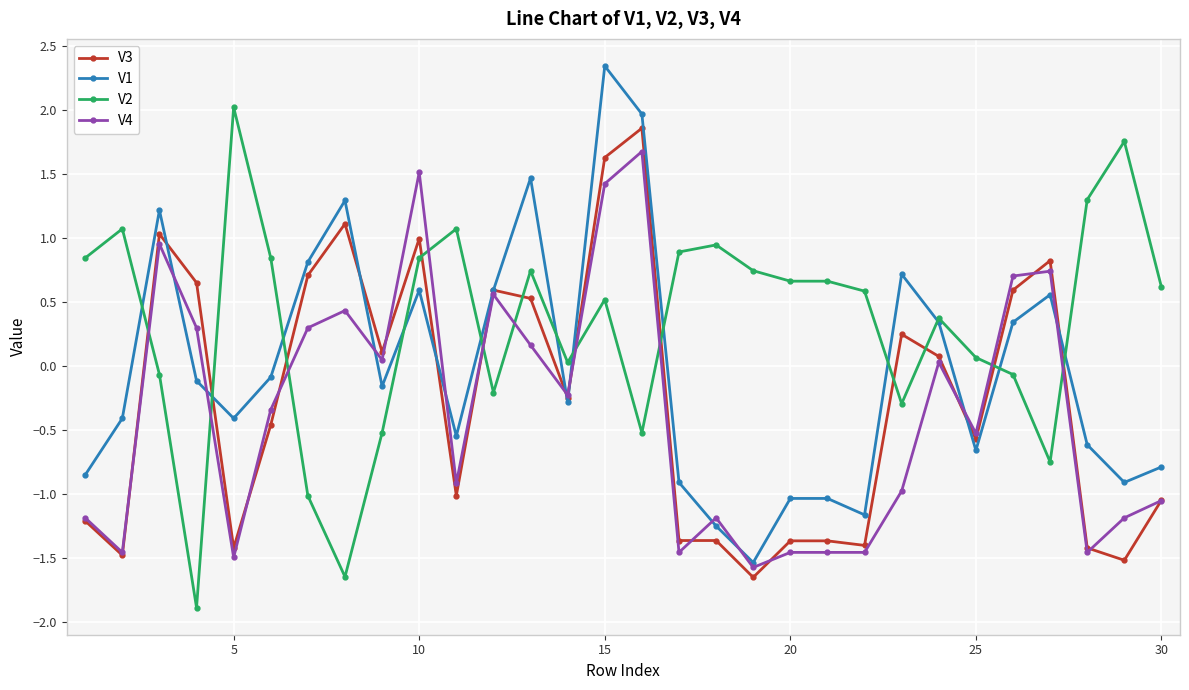

What is the smallest value displayed?

-1.9